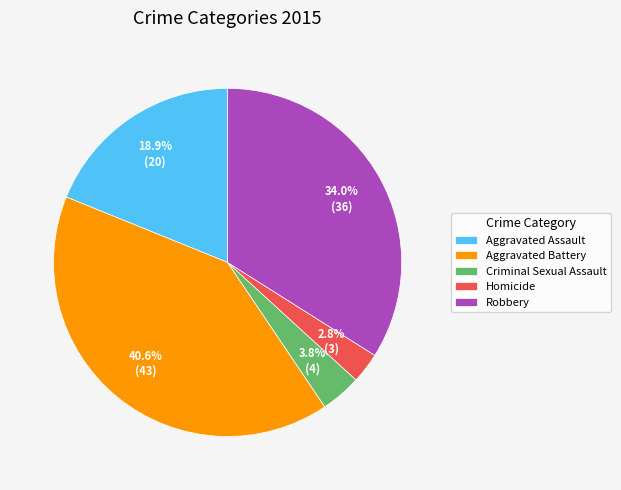

Does Criminal Sexual Assault represent more than half of the total?

No